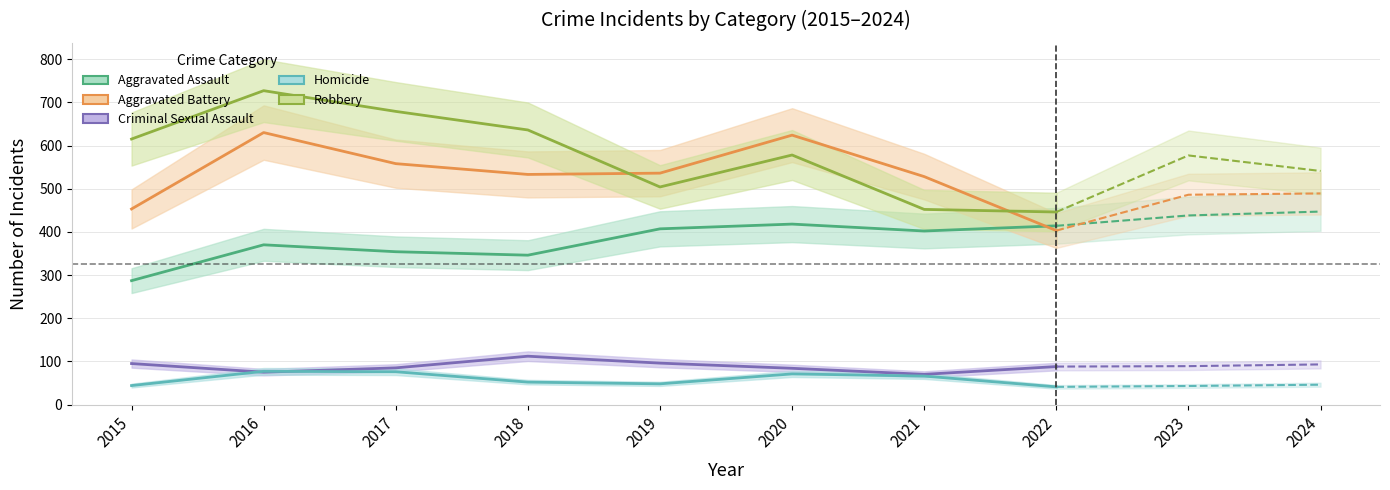

In Criminal Sexual Assault, how many points are higher than both neighbors (excluding endpoints)?

1